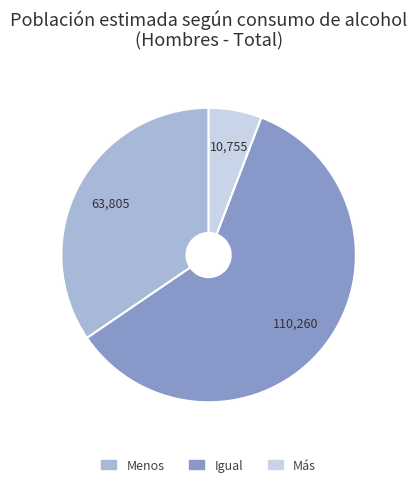

What is the smallest slice in the pie chart?

Más